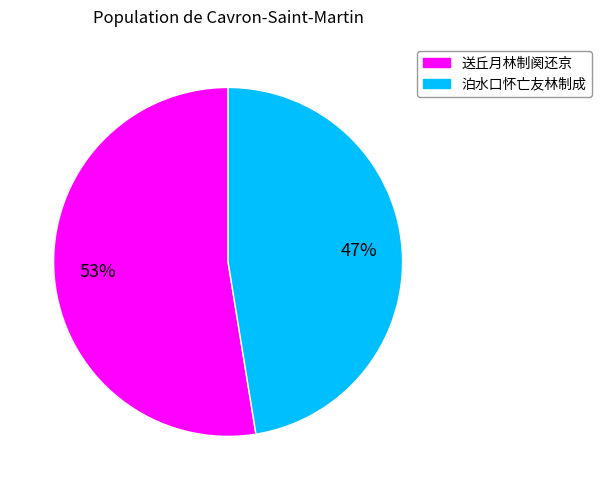

Count the number of slices in the pie.

2